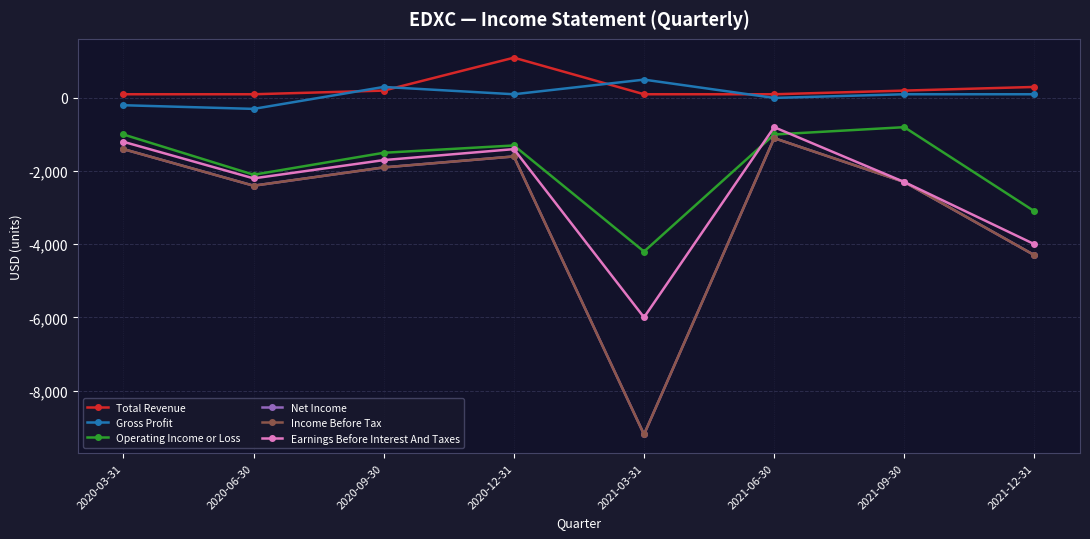

What is the lowest value of the Gross Profit series?

-300